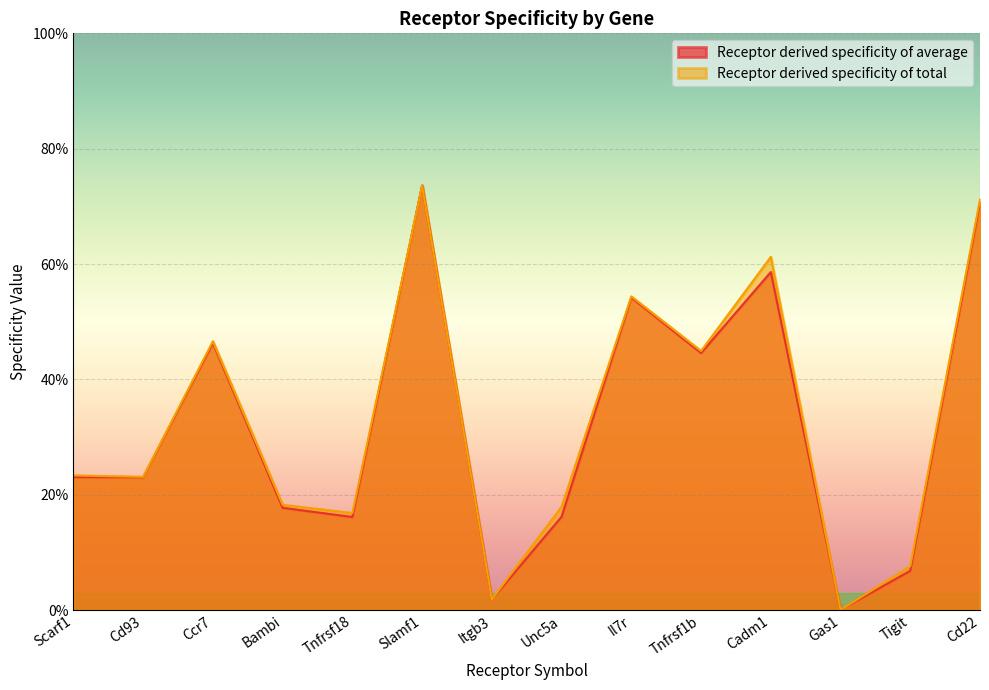

At which category is the sum across all series the highest?

Slamf1